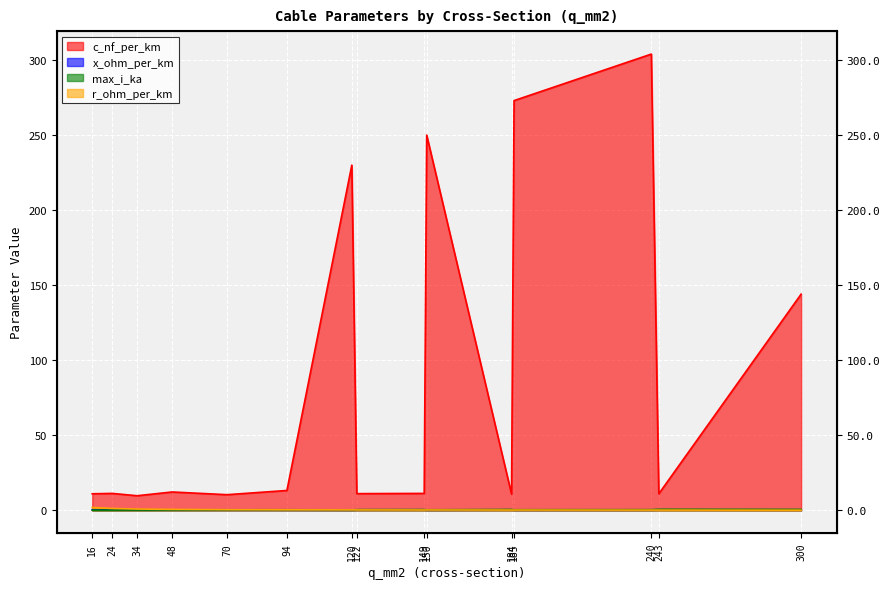

Reading left to right, list all the values displayed in this chart.

c_nf_per_km: 11.0	11.2	9.7	12.2	10.4	13.2	230.0	11.1	11.2	250.0	10.8	273.0	304.0	11.0	144.0
x_ohm_per_km: 0.3	0.3	0.4	0.3	0.3	0.3	0.1	0.3	0.3	0.1	0.3	0.1	0.1	0.3	0.1
max_i_ka: 0.1	0.1	0.2	0.2	0.3	0.3	0.3	0.4	0.5	0.3	0.5	0.4	0.4	0.6	0.6
r_ohm_per_km: 1.9	1.2	0.8	0.6	0.4	0.3	0.3	0.2	0.2	0.2	0.2	0.2	0.1	0.1	0.1